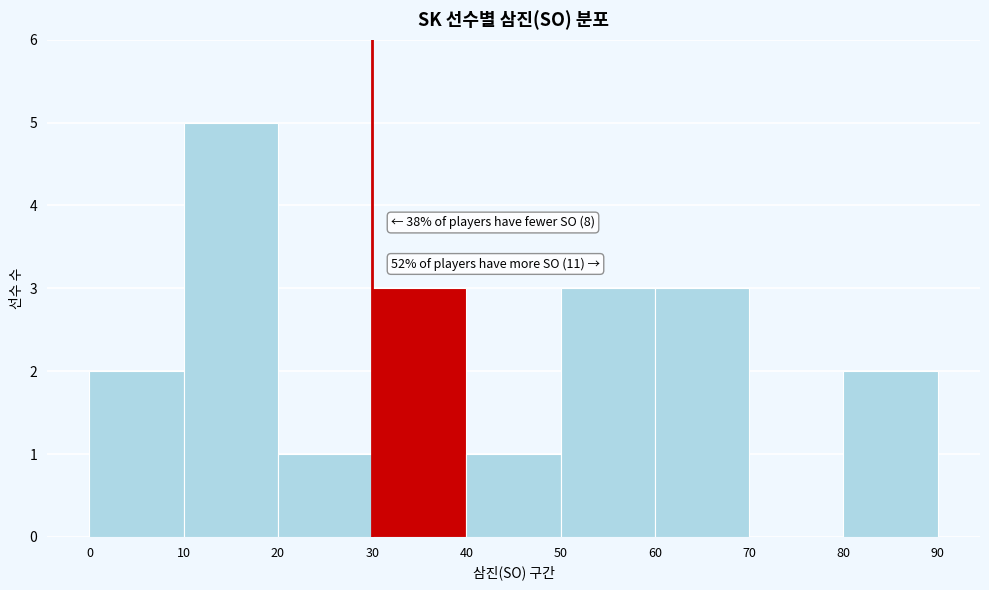

Which range on the x-axis has the tallest bar?

10 to 20